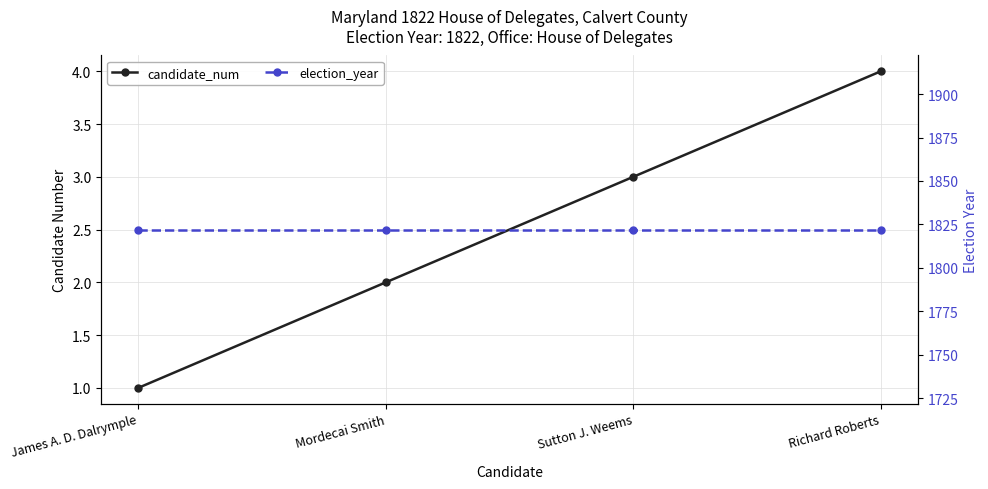

At which category does the chart reach its minimum across all series?

James A. D. Dalrymple